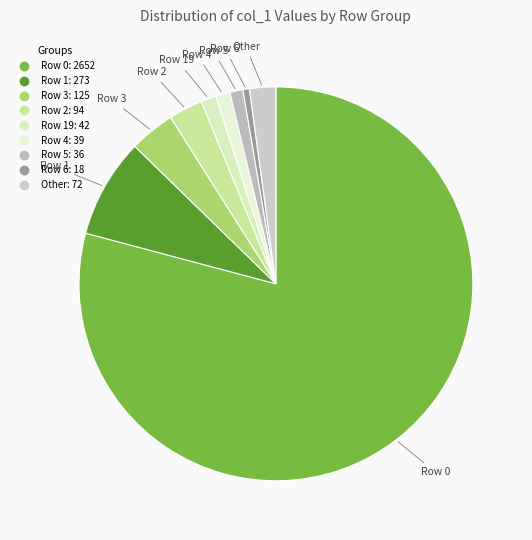

How many slices are in this pie chart?

9